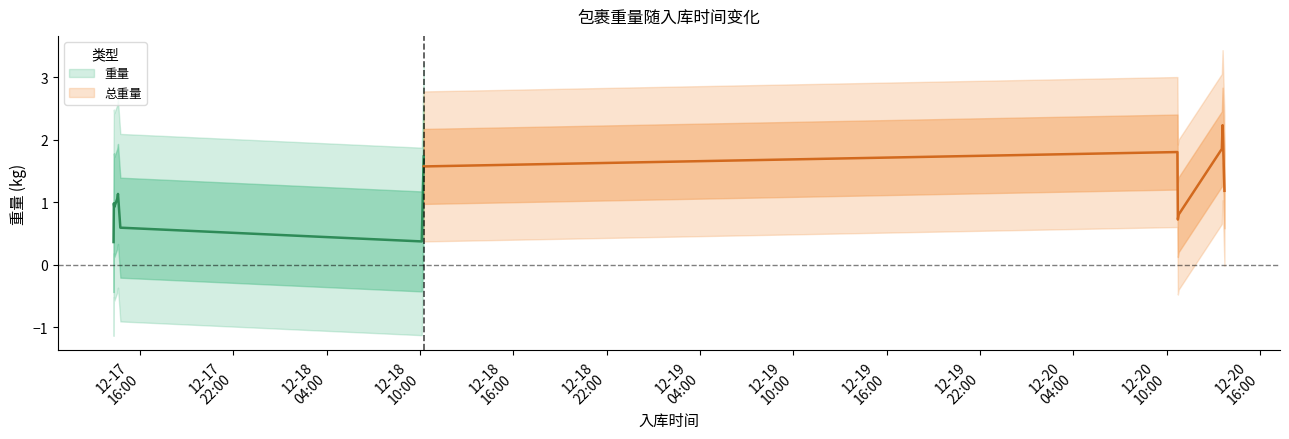

What is the label of the 11th point from the left?

2023-12-20 10:46:19